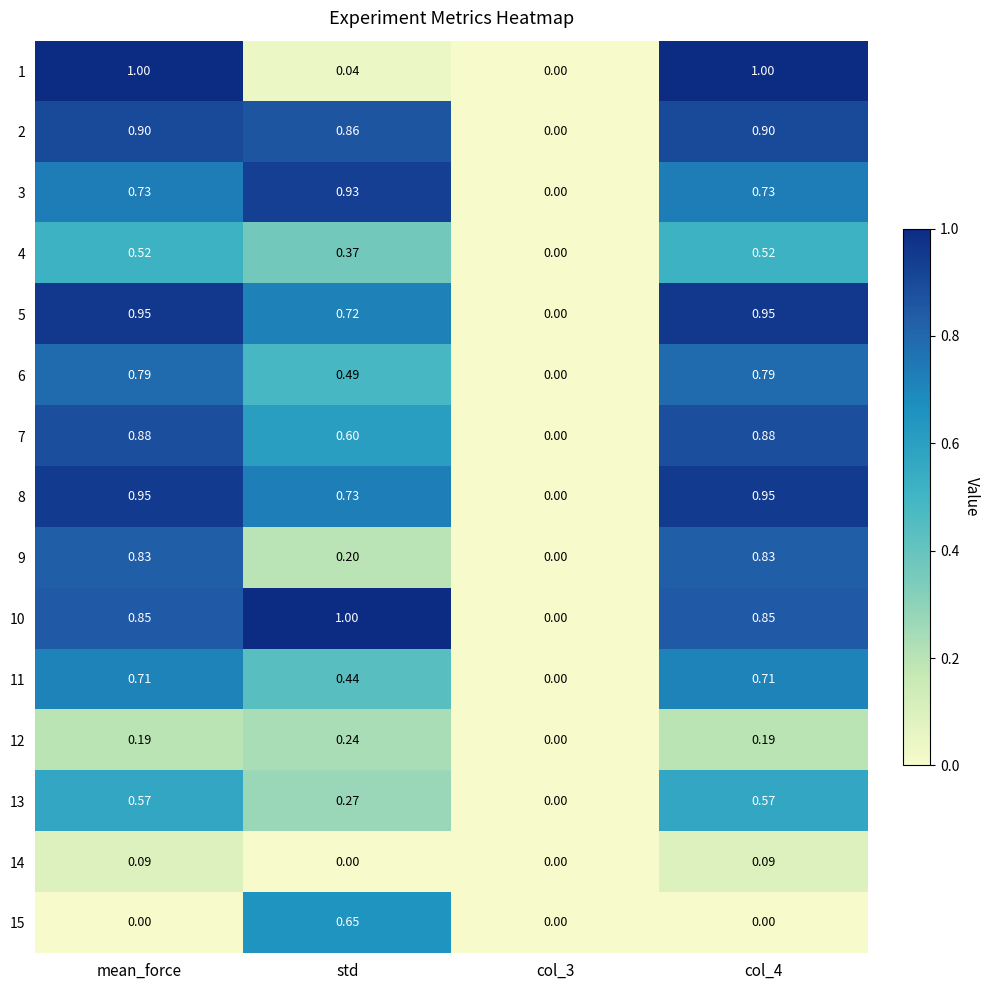

Which category has the highest value in the 15 series?

std